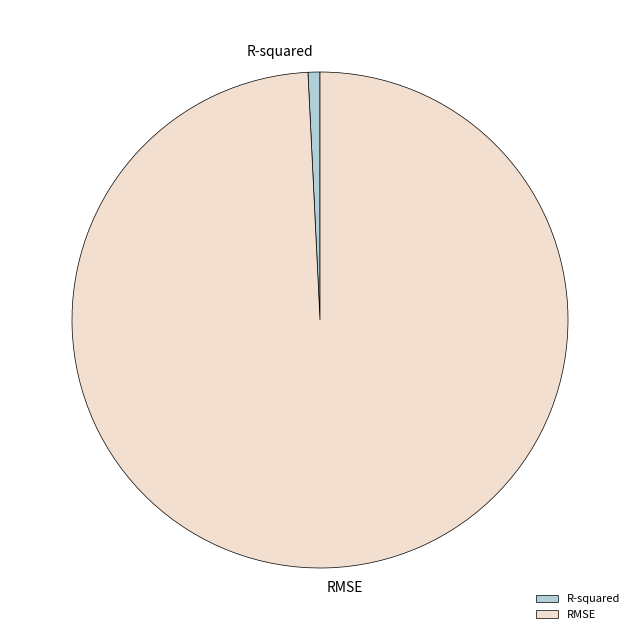

Which slice represents more than half of the pie?

RMSE